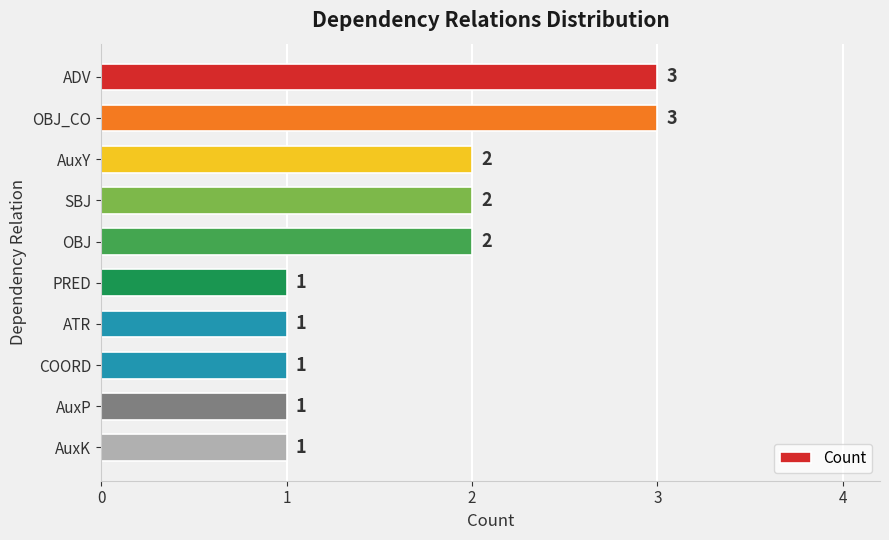

Is it true that the value at SBJ is 2?

True